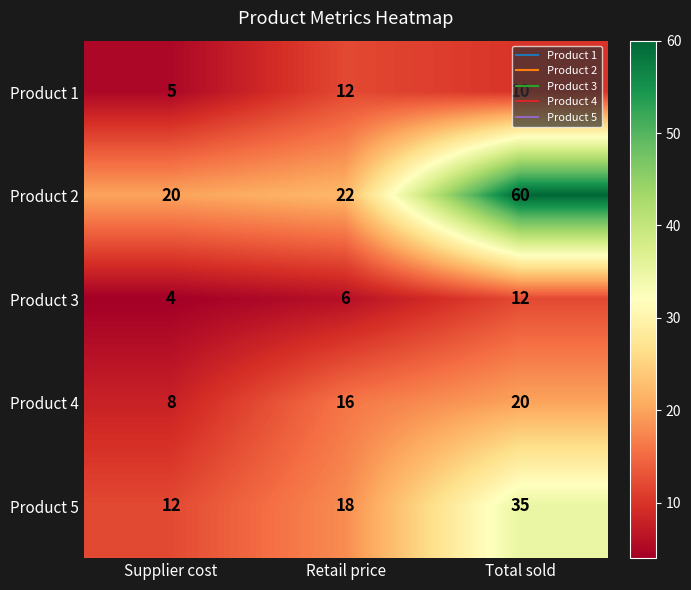

Which series has the largest range (max minus min)?

Product 2